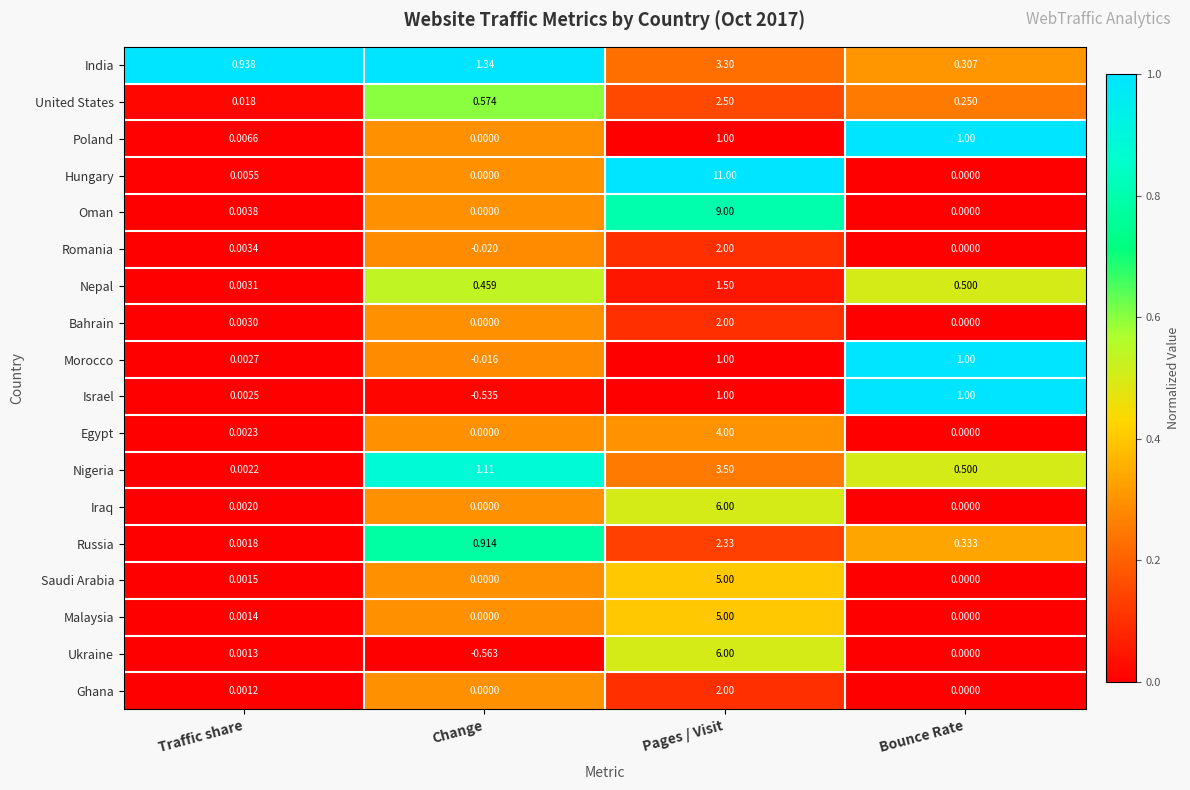

Where is Poland nearest to the value 0?

Change